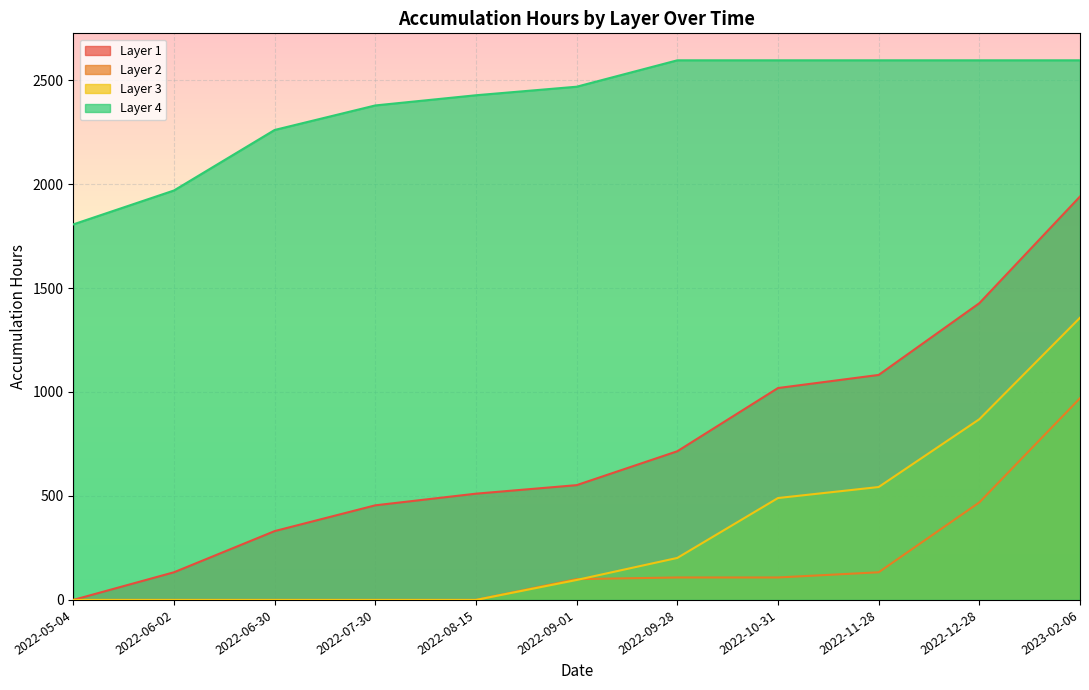

Reading left to right, extract all data points from this chart.

Layer 1: 2022-05-04=0	2022-06-02=133	2022-06-30=331	2022-07-30=455	2022-08-15=511	2022-09-01=552	2022-09-28=715	2022-10-31=1019	2022-11-28=1082	2022-12-28=1427	2023-02-06=1940
Layer 2: 2022-05-04=0	2022-06-02=0	2022-06-30=0	2022-07-30=0	2022-08-15=0	2022-09-01=100	2022-09-28=108	2022-10-31=108	2022-11-28=133	2022-12-28=469	2023-02-06=970
Layer 3: 2022-05-04=0	2022-06-02=0	2022-06-30=0	2022-07-30=0	2022-08-15=0	2022-09-01=96	2022-09-28=202	2022-10-31=490	2022-11-28=543	2022-12-28=869	2023-02-06=1357
Layer 4: 2022-05-04=1806	2022-06-02=1969	2022-06-30=2260	2022-07-30=2378	2022-08-15=2427	2022-09-01=2468	2022-09-28=2595	2022-10-31=2595	2022-11-28=2595	2022-12-28=2595	2023-02-06=2595